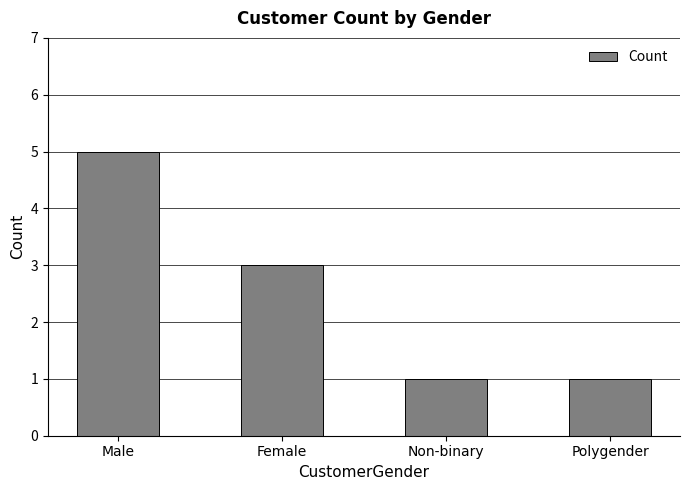

Approximately how many times larger is the value at Polygender compared to Female?

0.3